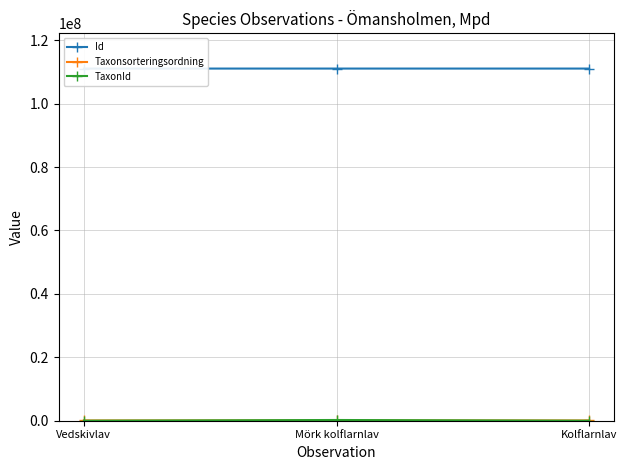

What is the greatest value displayed?

111051691